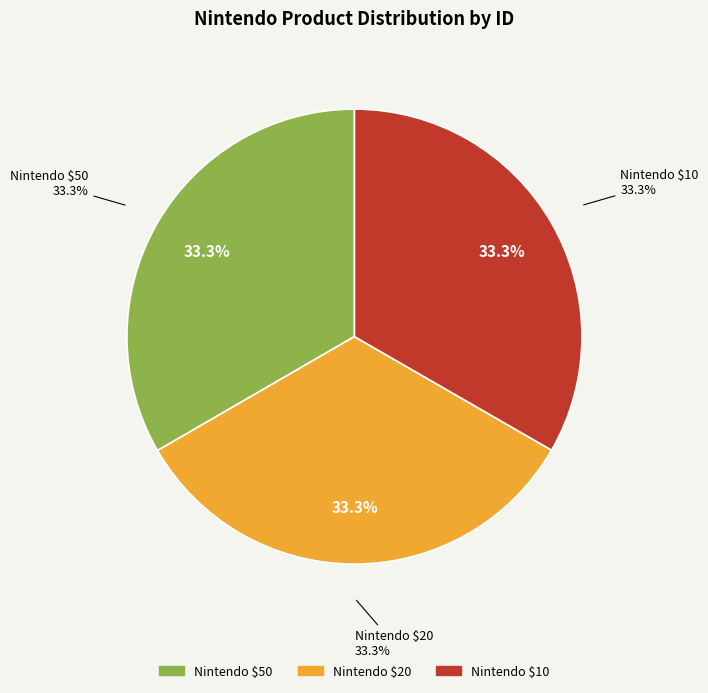

What is the total percentage of Nintendo $20 and Nintendo $50?

66.7%